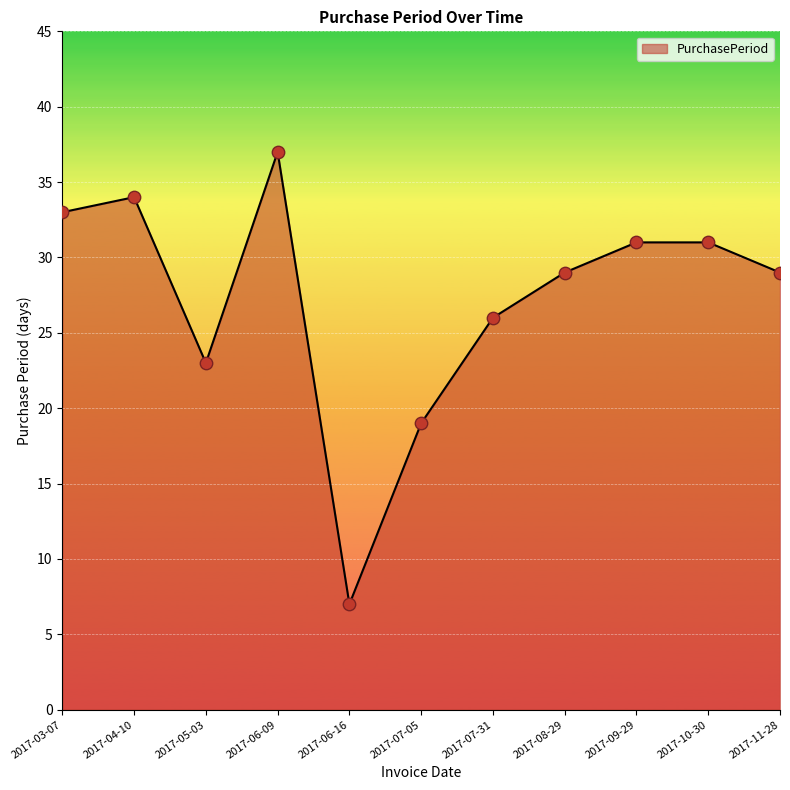

Approximately how many times larger is the value at 2017-10-30 compared to 2017-07-05?

1.6